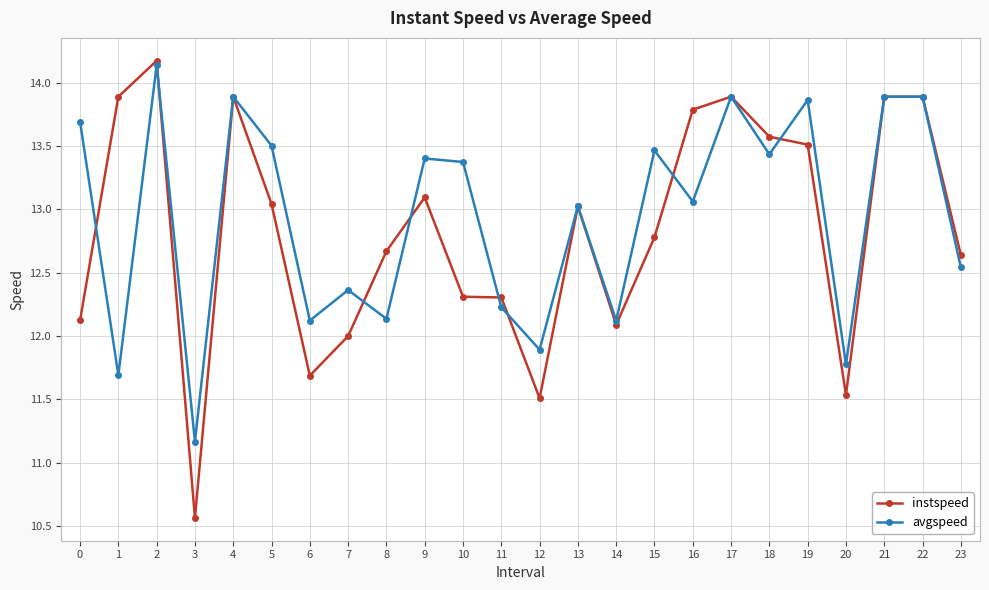

At 6, list the series in order from smallest to largest.

instspeed, avgspeed